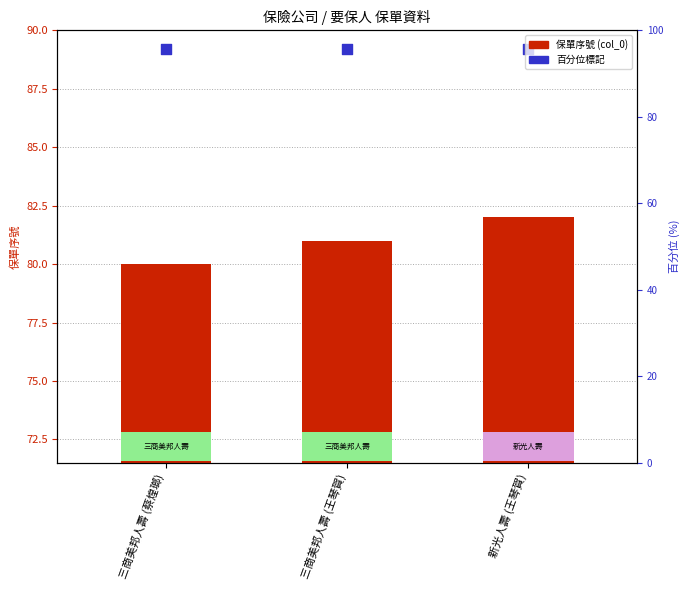

What are all the series names shown in the legend?

保單序號 (col_0), 百分位標記